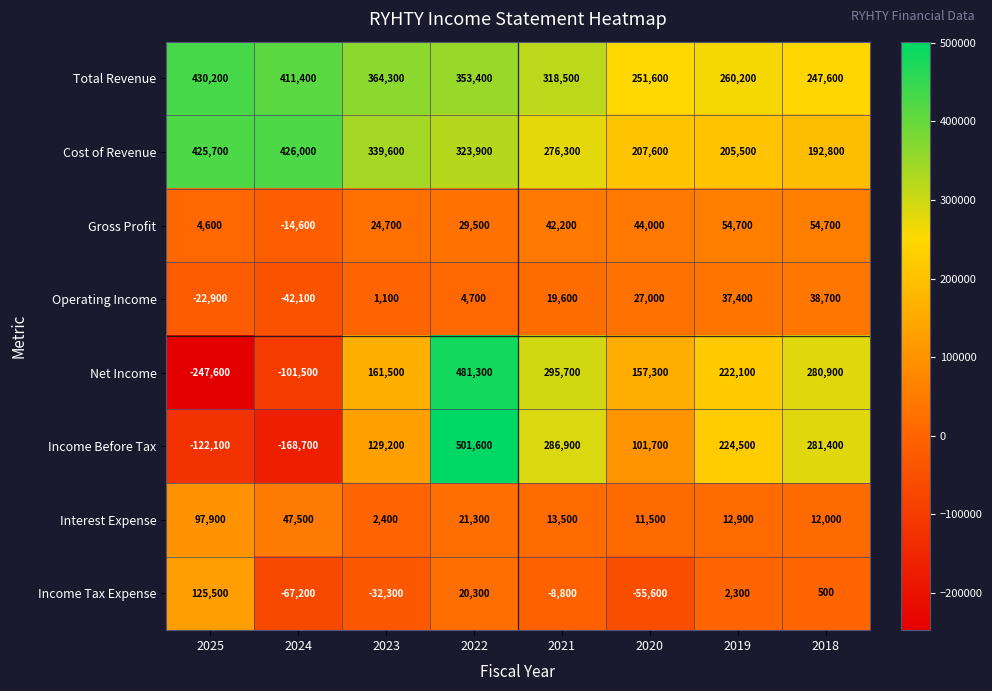

What is the highest value of the Cost of Revenue series?

426000